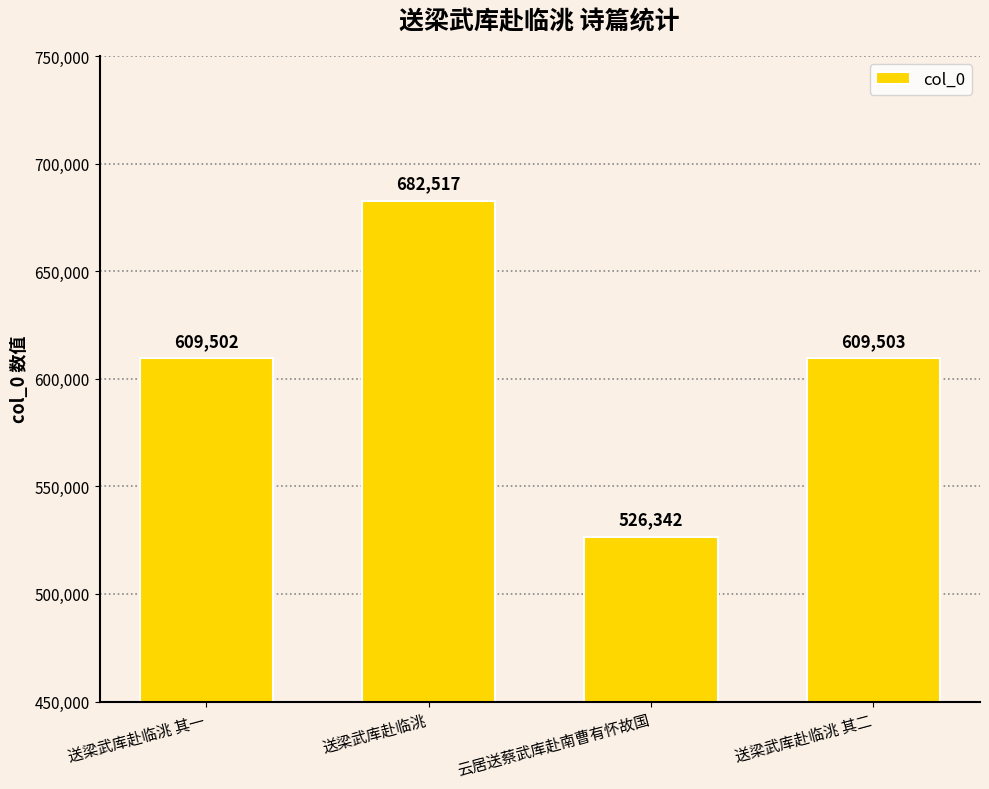

What is the ratio of the value at 送梁武库赴临洮 to the value at 送梁武库赴临洮 其二?

1.1